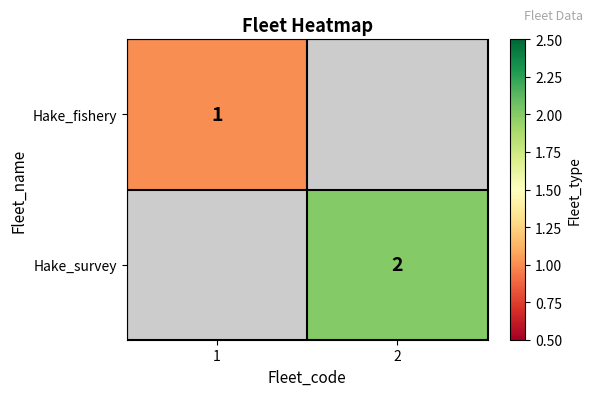

The value of Hake_survey at 2 is 0.8. True or false?

False